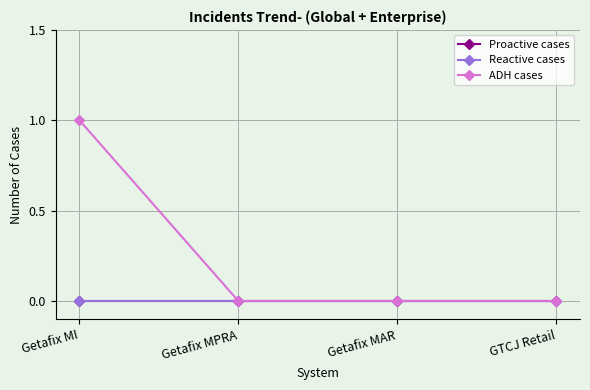

Which category has the lowest value in the Reactive cases series?

Getafix MI